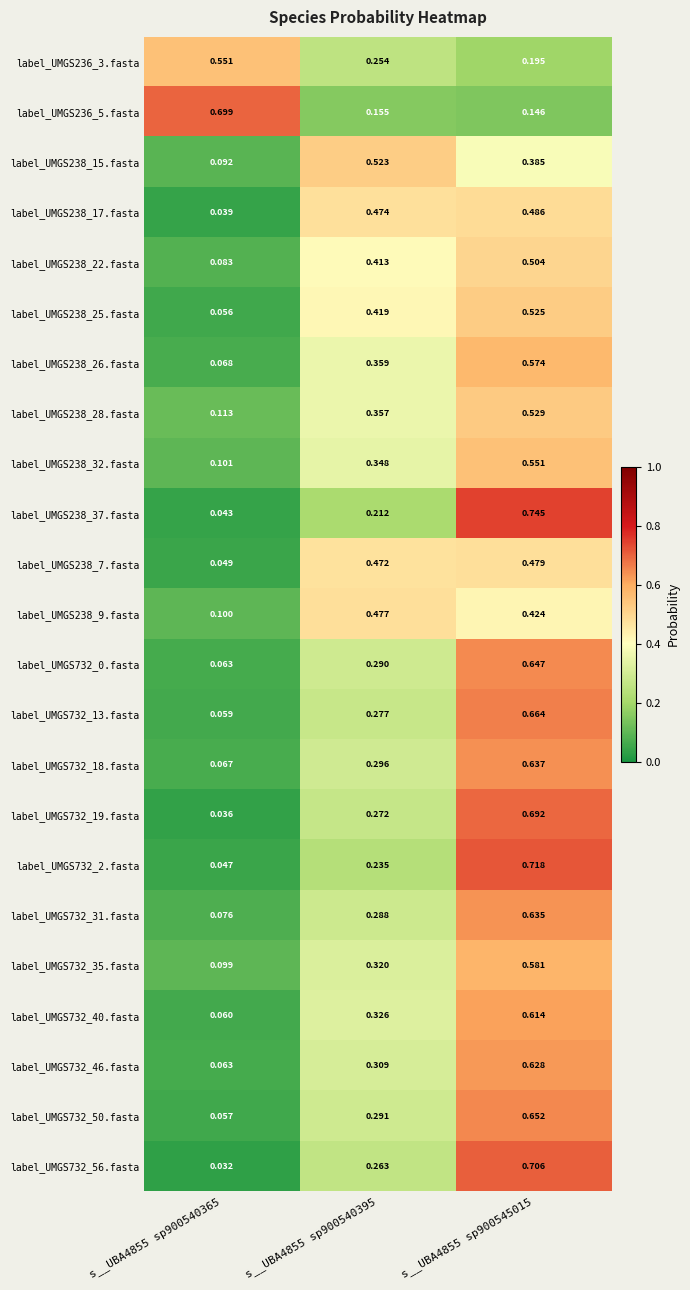

Is the value of label_UMGS238_7.fasta at s__UBA4855 sp900540365 greater than the value of label_UMGS238_37.fasta at s__UBA4855 sp900545015?

No